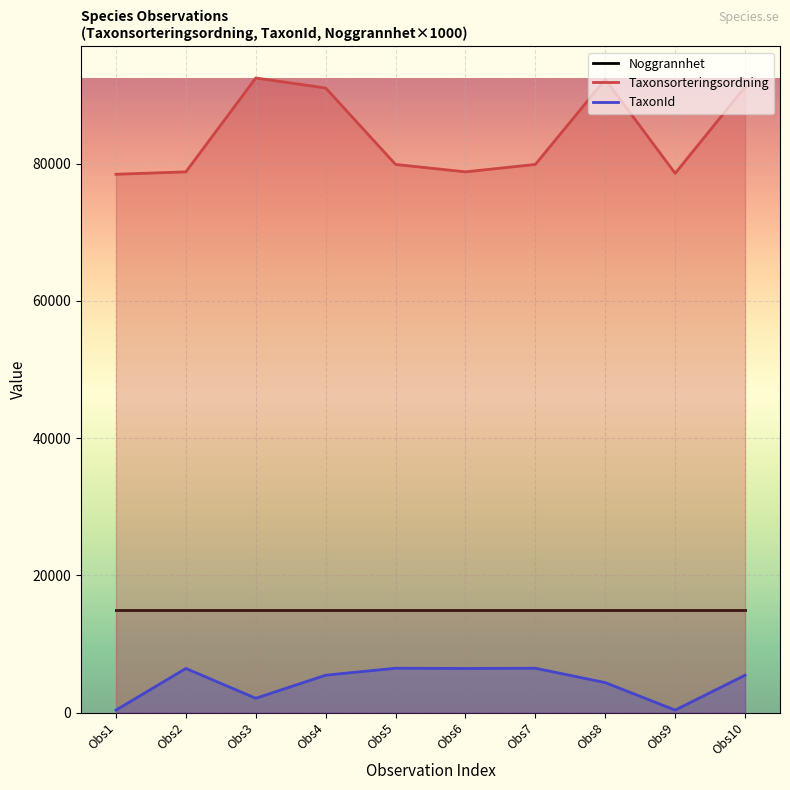

Does the chart display data point markers on the line(s)?

No